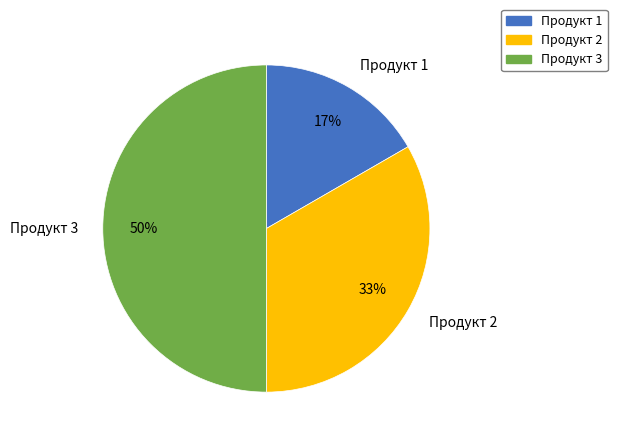

The Продукт 2 slice represents 19% of the pie. True or false?

False